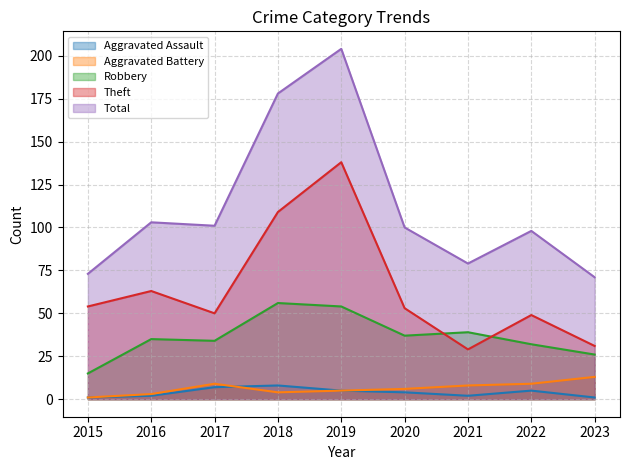

Reading left to right, what are all the values shown in this chart?

Aggravated Assault: 1	2	7	8	5	4	2	5	1
Aggravated Battery: 1	3	9	4	5	6	8	9	13
Robbery: 15	35	34	56	54	37	39	32	26
Theft: 54	63	50	109	138	53	29	49	31
Total: 73	103	101	178	204	100	79	98	71